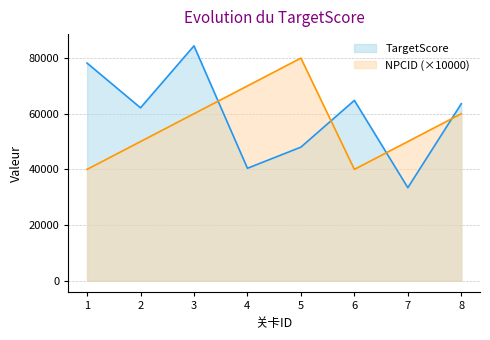

How many interior local valleys does the TargetScore series have?

3